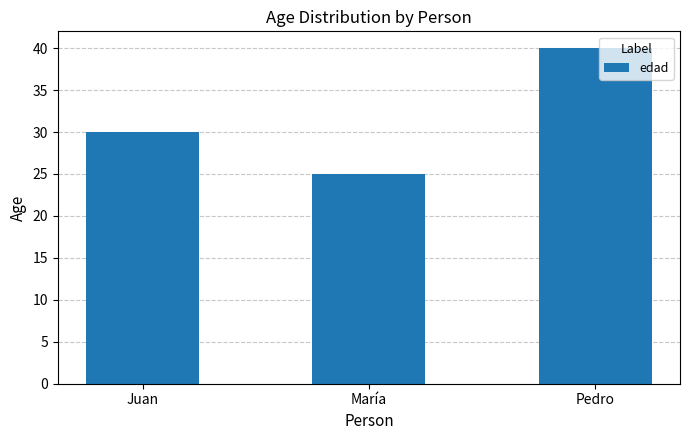

Reading left to right, extract all data points from this chart.

Juan=30	María=25	Pedro=40